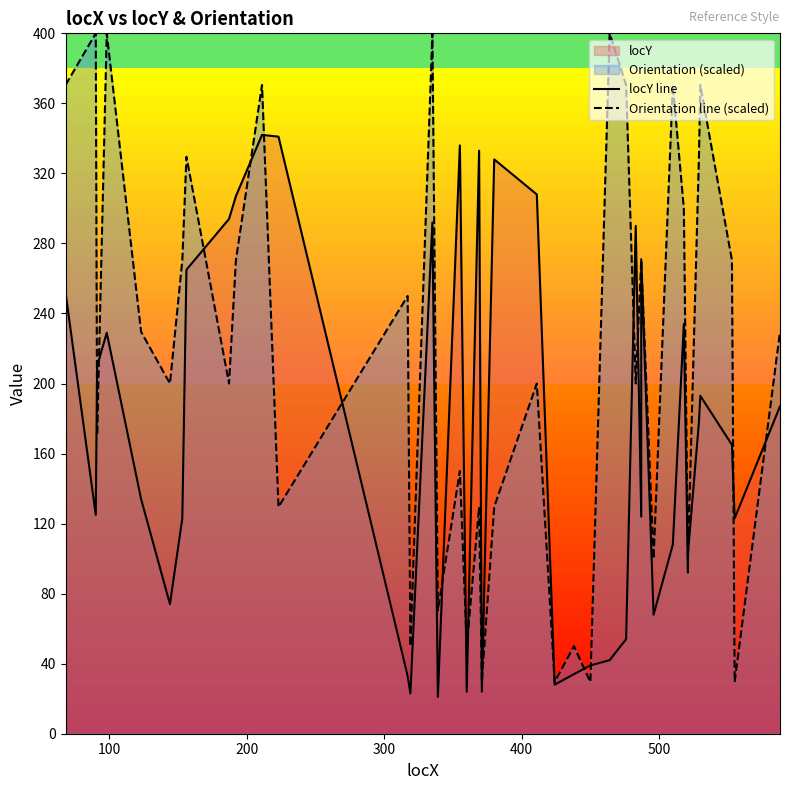

What is the smallest value displayed?

21.0